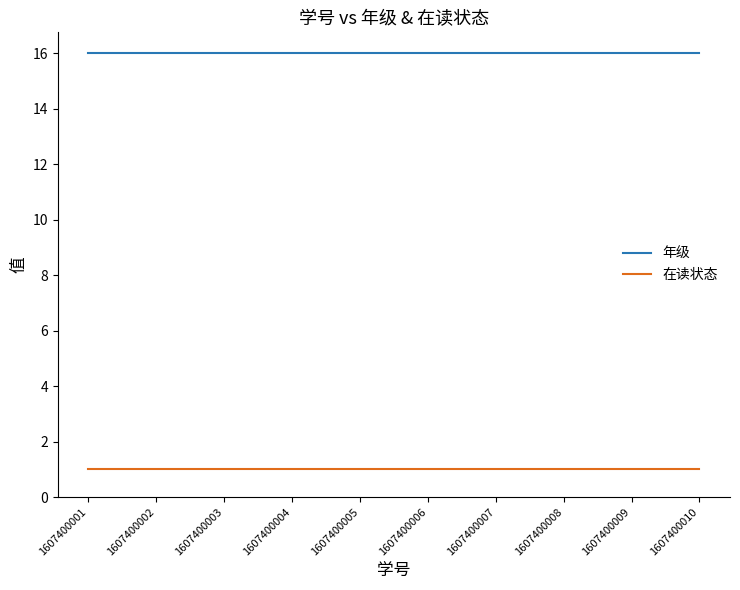

True or false: 年级 and 在读状态 cross at least once.

False